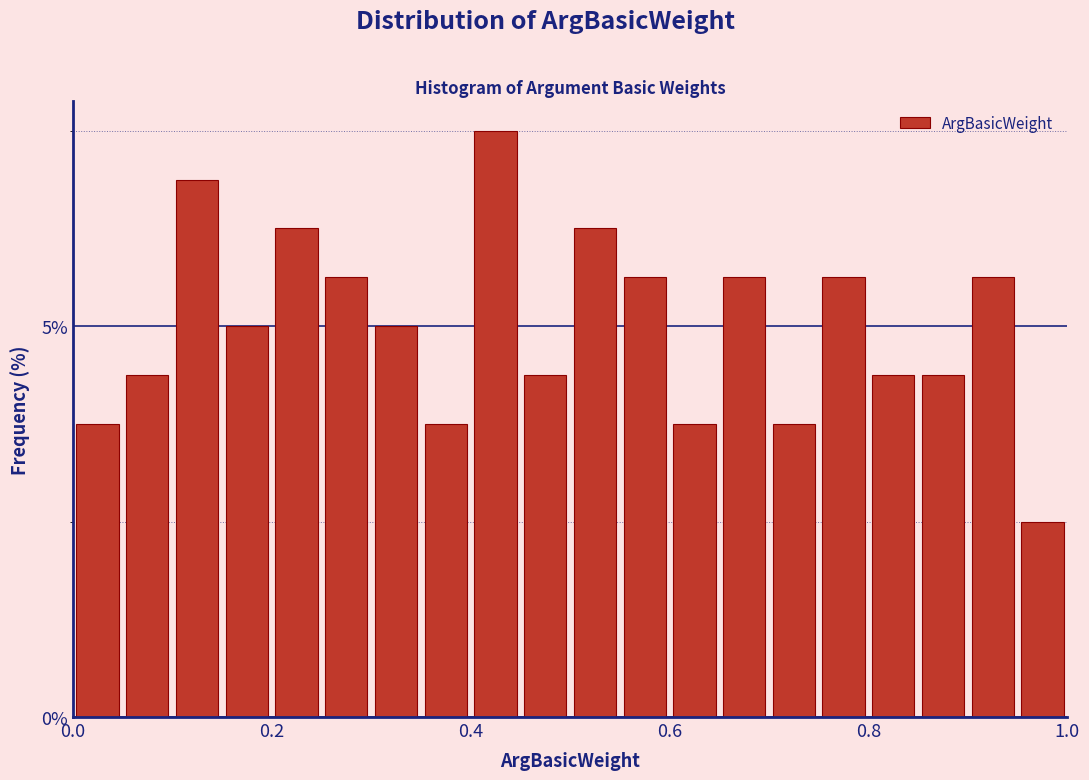

Read against the x-axis, roughly where is the centre of the tallest bar?

0.42